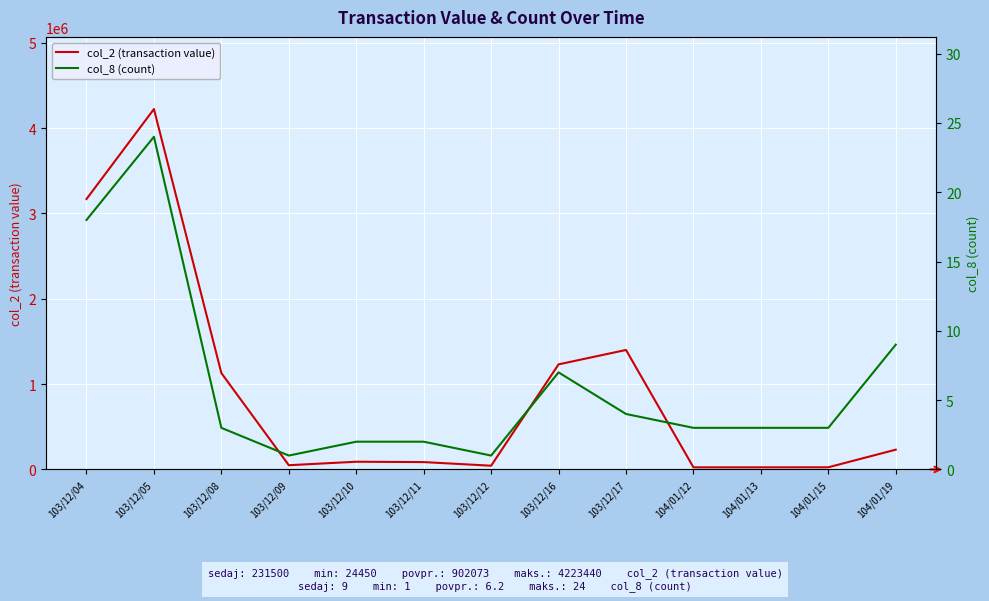

How many interior local valleys does the col_8 (count) series have?

2